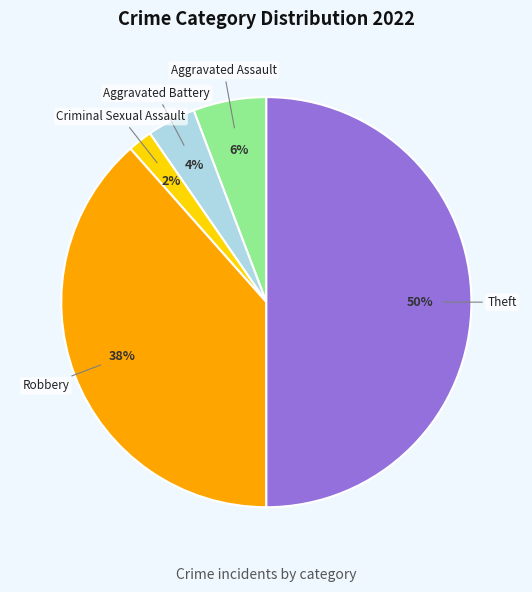

The Theft slice represents 50% of the pie. True or false?

True